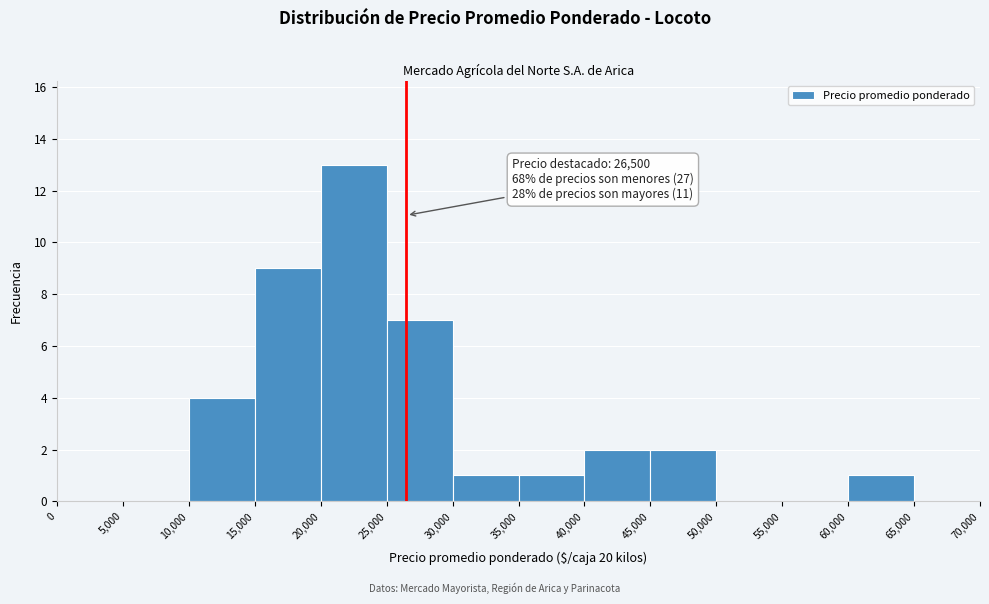

Over which range of the x-axis is the bar tallest?

20,000 to 25,000